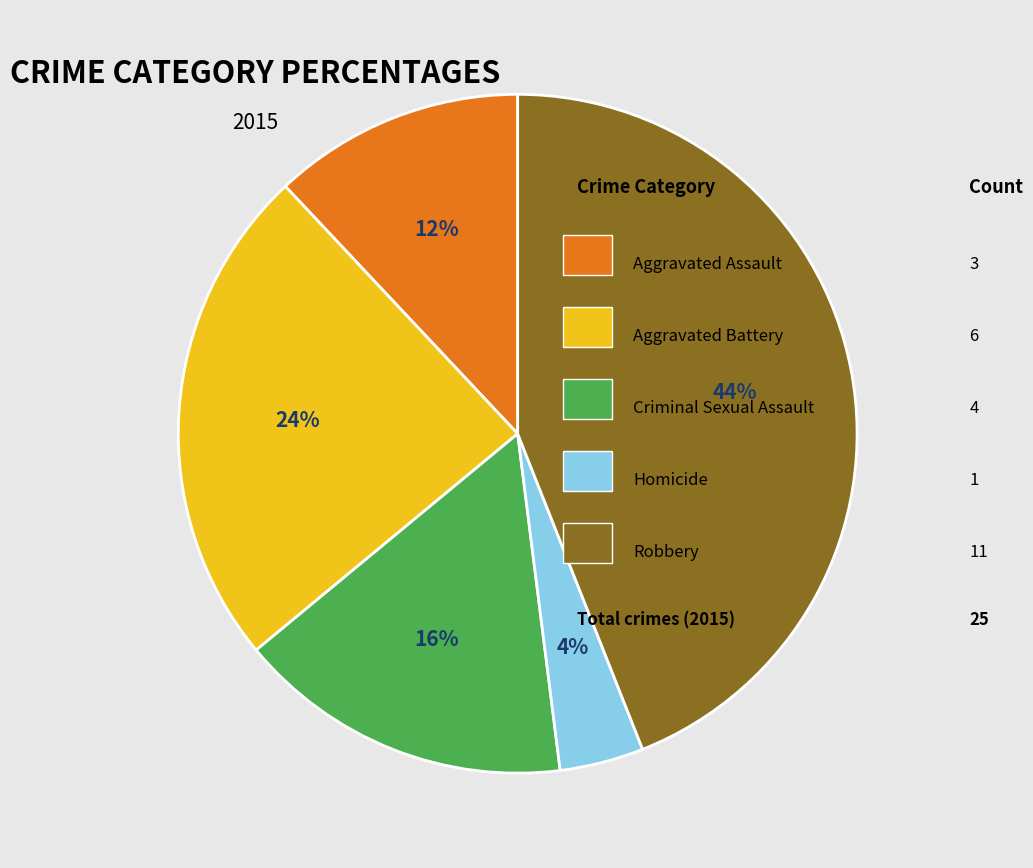

To the nearest percent, what is the average slice percentage?

20%